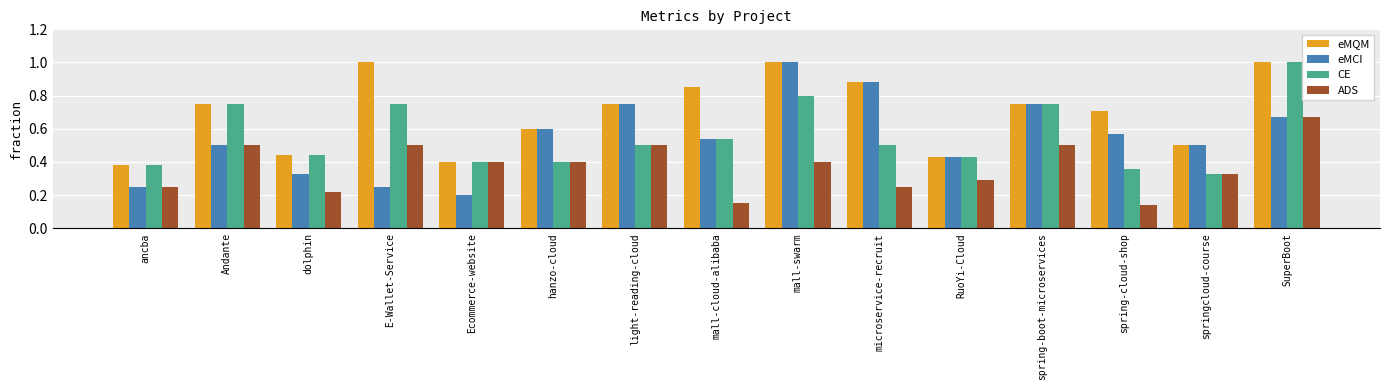

What is the greatest value displayed?

1.0